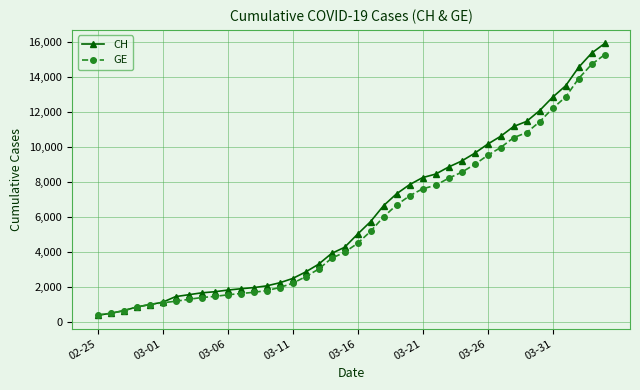

What is the maximum value shown in the chart?

15926